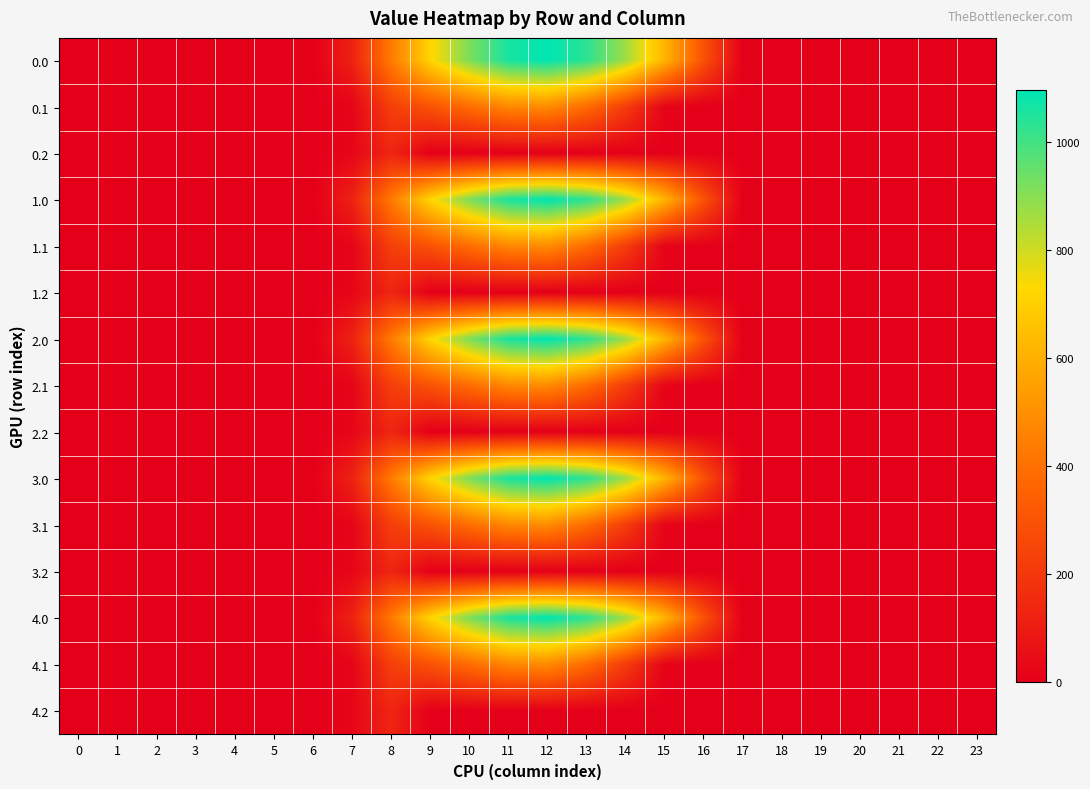

Which label corresponds to the largest value in the chart?

12